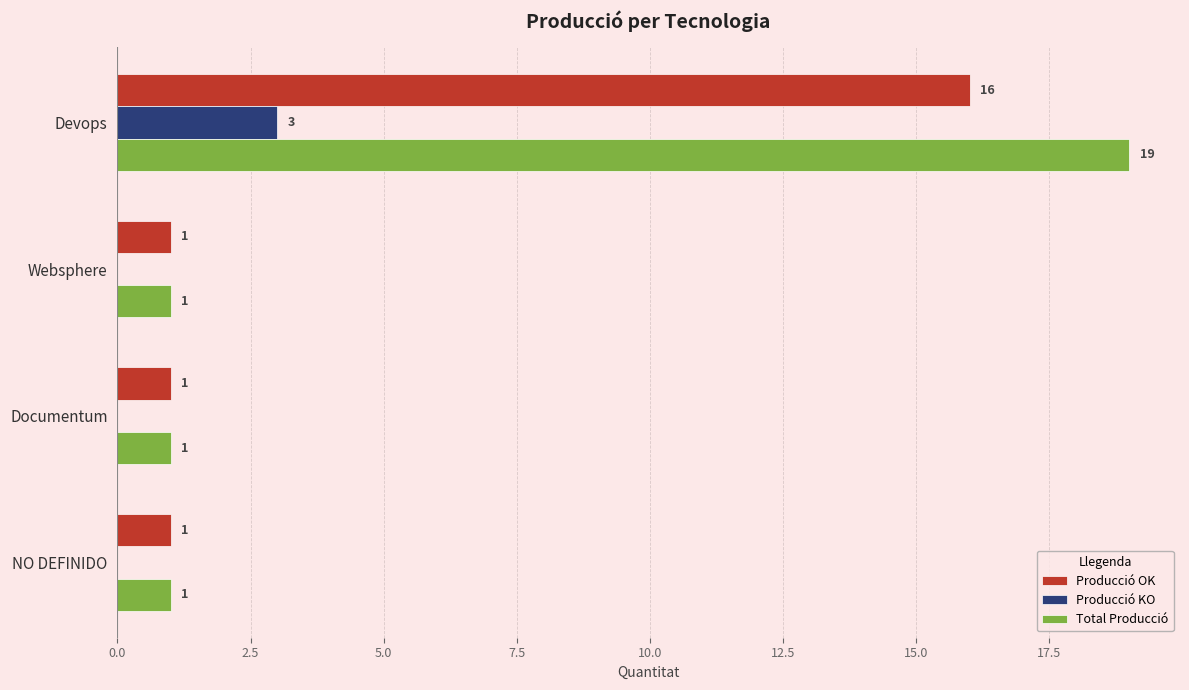

What is the greatest value displayed?

19